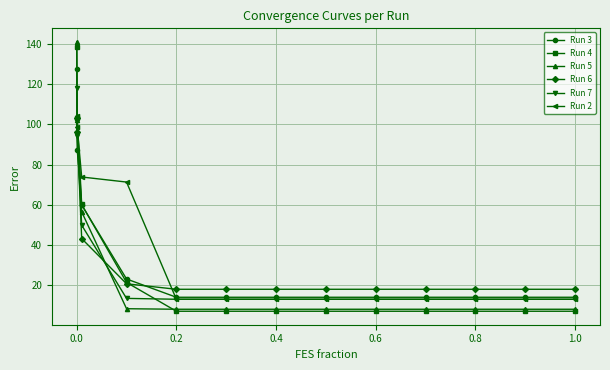

Which series has the widest spread of values?

Run 5